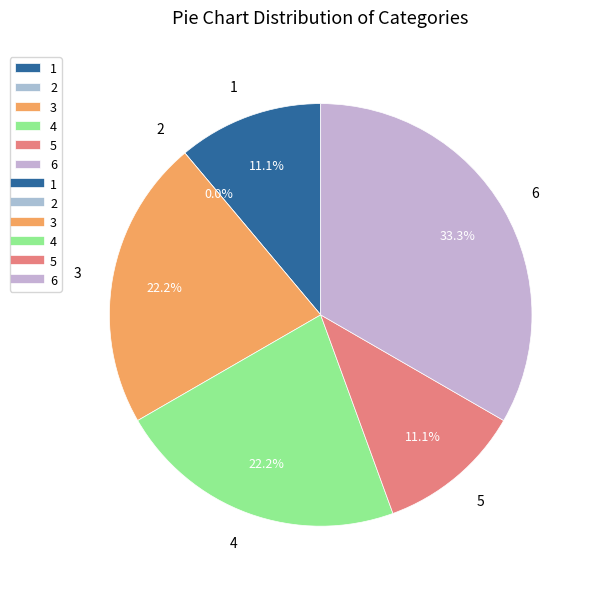

What is the smallest slice in the pie chart?

2